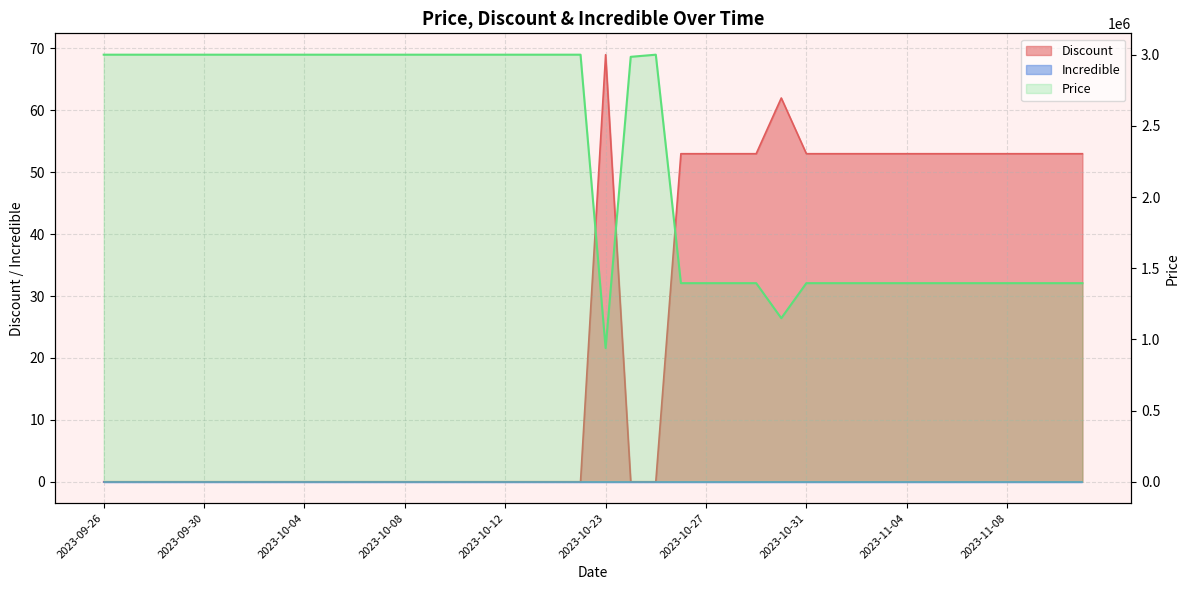

Reading left to right, what are all the values shown in this chart?

Discount: 0	0	0	0	0	0	0	0	0	0	0	0	0	0	0	0	0	0	0	0	69	0	0	53	53	53	53	62	53	53	53	53	53	53	53	53	53	53	53	53
Price: 3000000	3000000	3000000	3000000	3000000	3000000	3000000	3000000	3000000	3000000	3000000	3000000	3000000	3000000	3000000	3000000	3000000	3000000	3000000	3000000	939000	2985000	3000000	1395000	1395000	1395000	1395000	1149000	1395000	1395000	1395000	1395000	1395000	1395000	1395000	1395000	1395000	1395000	1395000	1395000